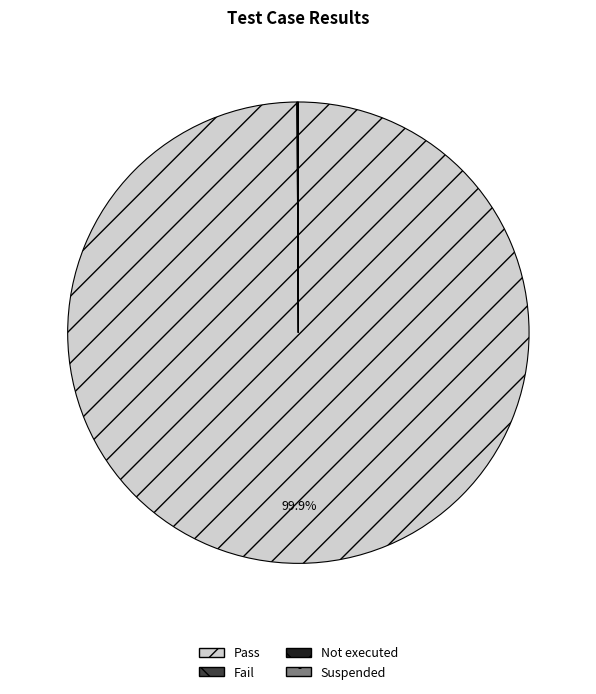

Which category has the biggest portion of the pie?

Pass